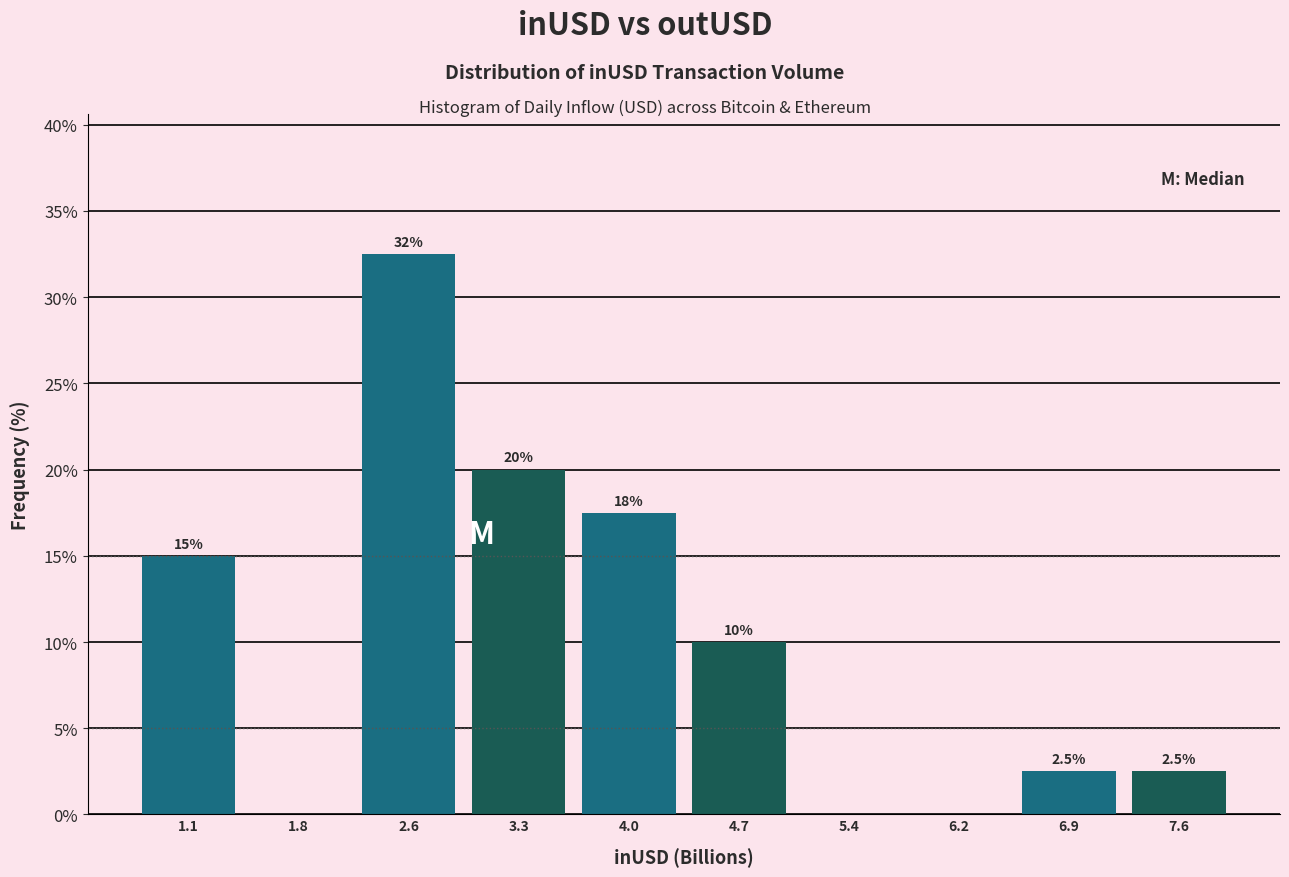

Over which range of the x-axis is the bar tallest?

2.2 to 2.9